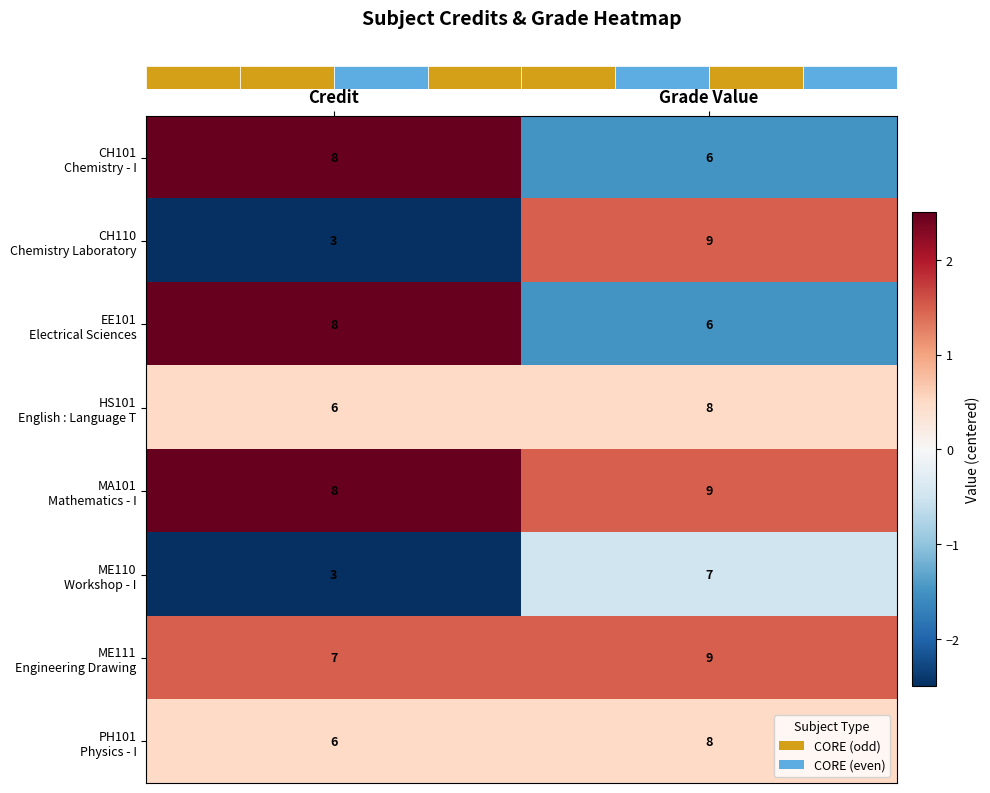

What is the minimum value shown in the chart?

3